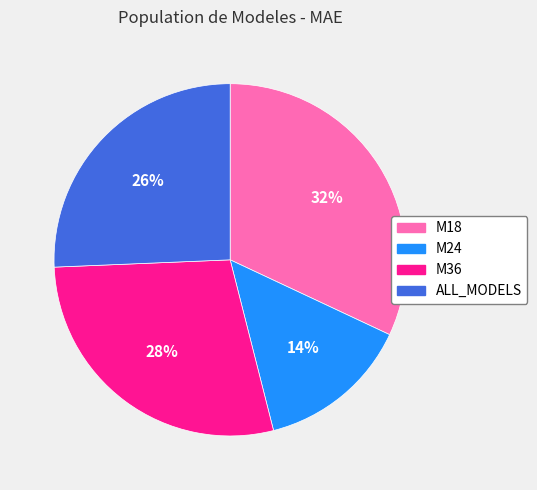

Combined, do ALL_MODELS and M24 account for over 50%?

No